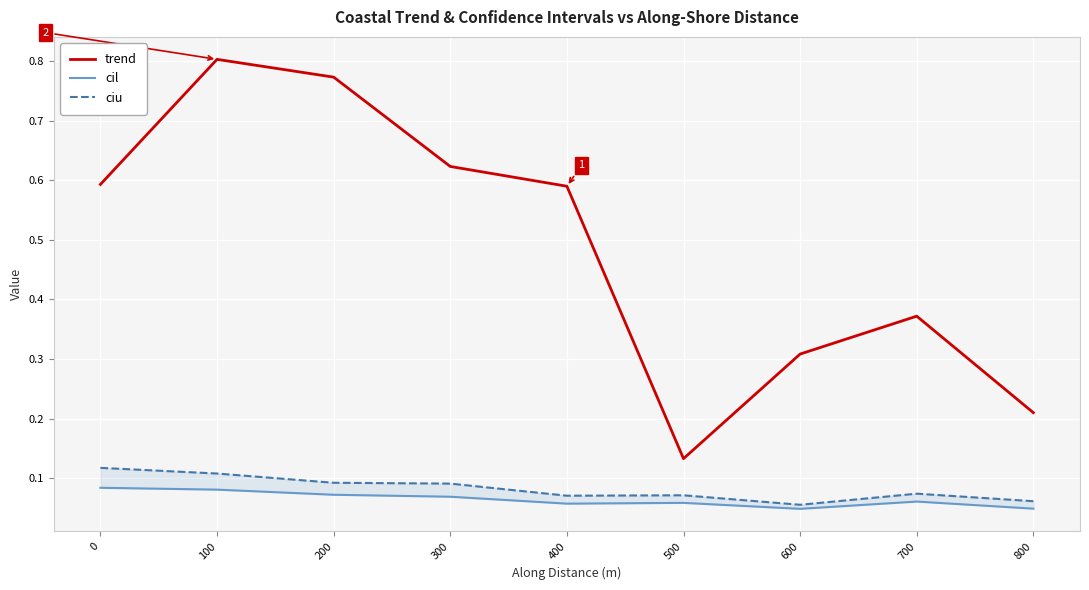

True or false: trend and cil cross at least once.

False